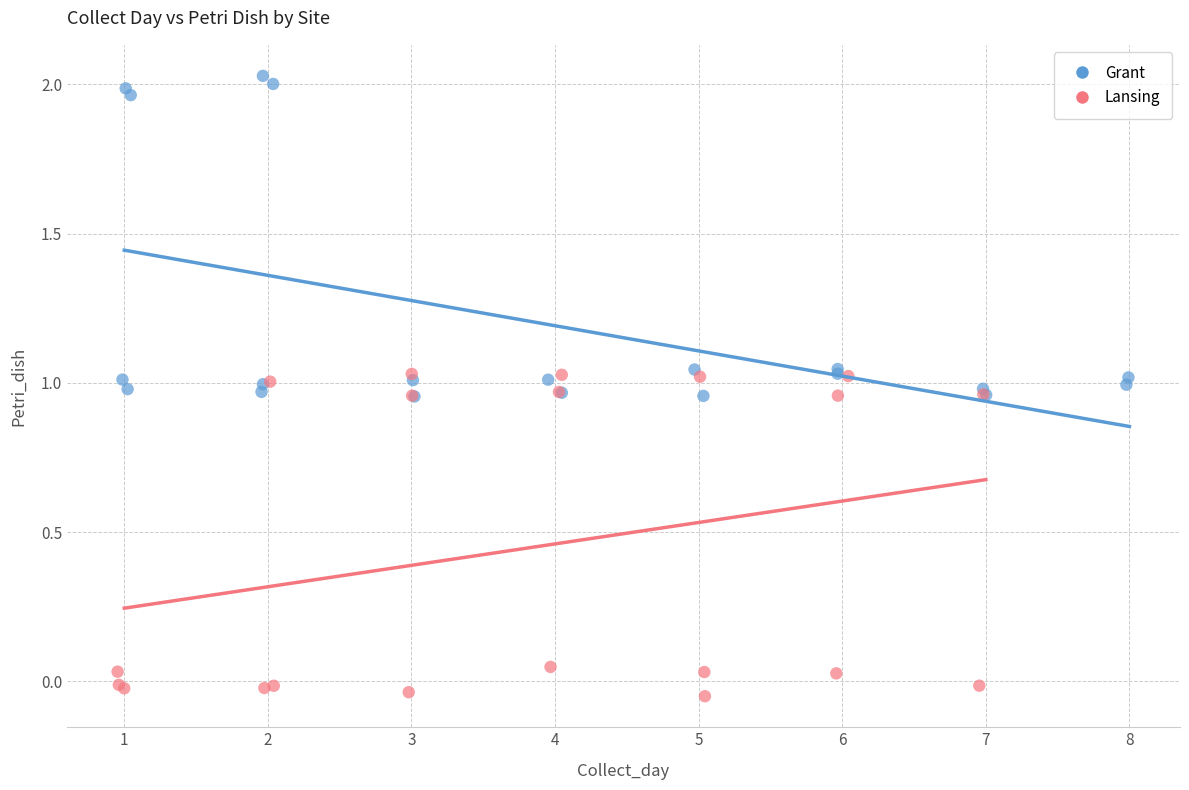

Which series reaches the minimum Y coordinate?

Lansing